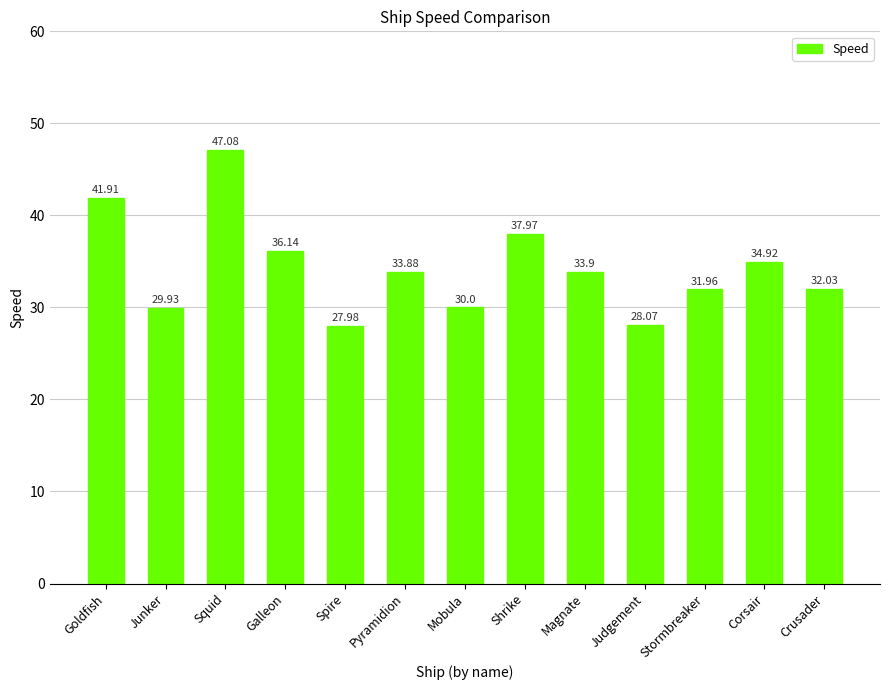

What is the value of the 10th bar from the left?

28.1